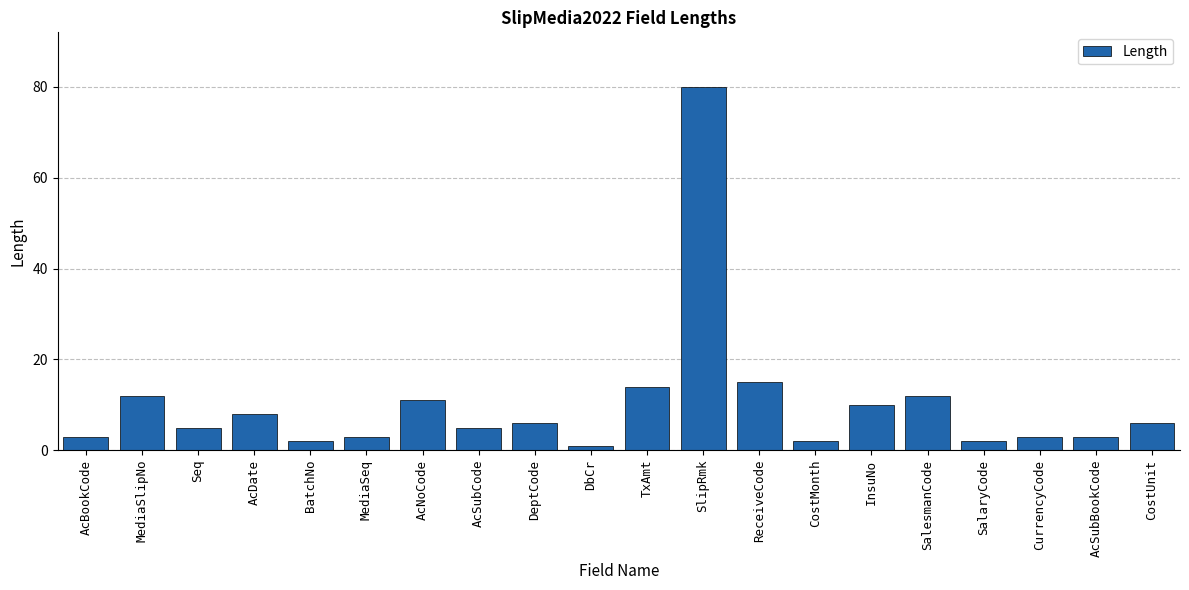

Approximately how many times larger is the value at SalaryCode compared to CostUnit?

0.3